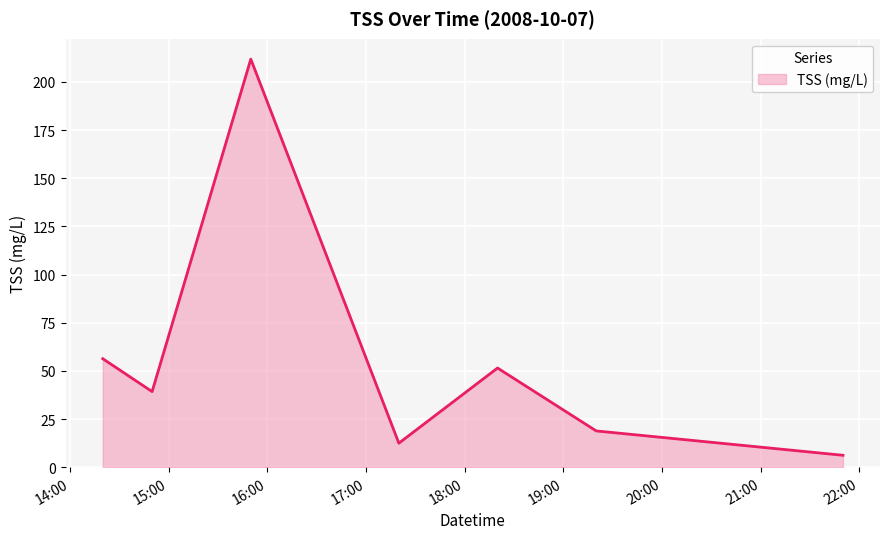

How many series are shown in this chart?

1